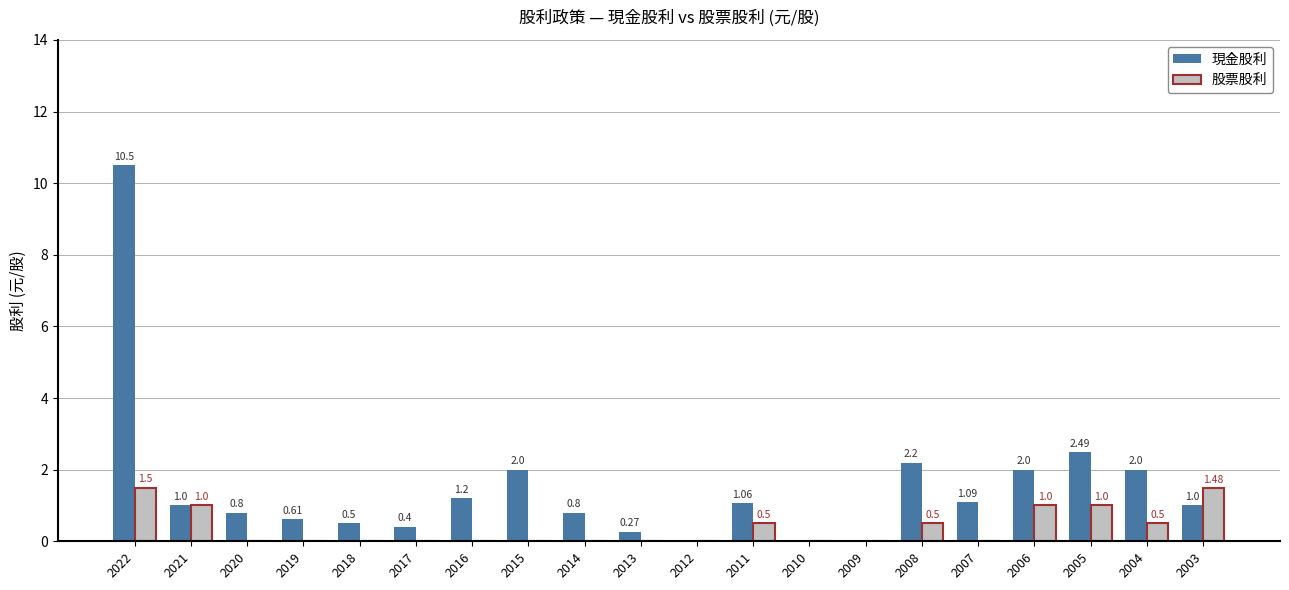

Which series has the largest total across all categories?

現金股利